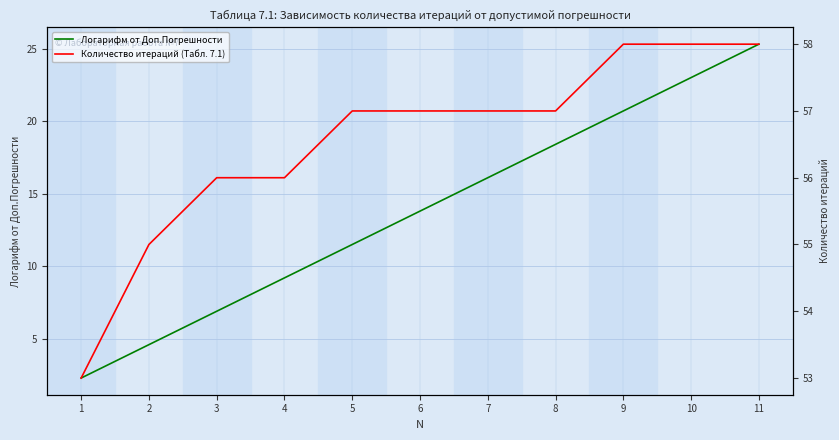

What is the difference between the highest and lowest values at 11?

32.7